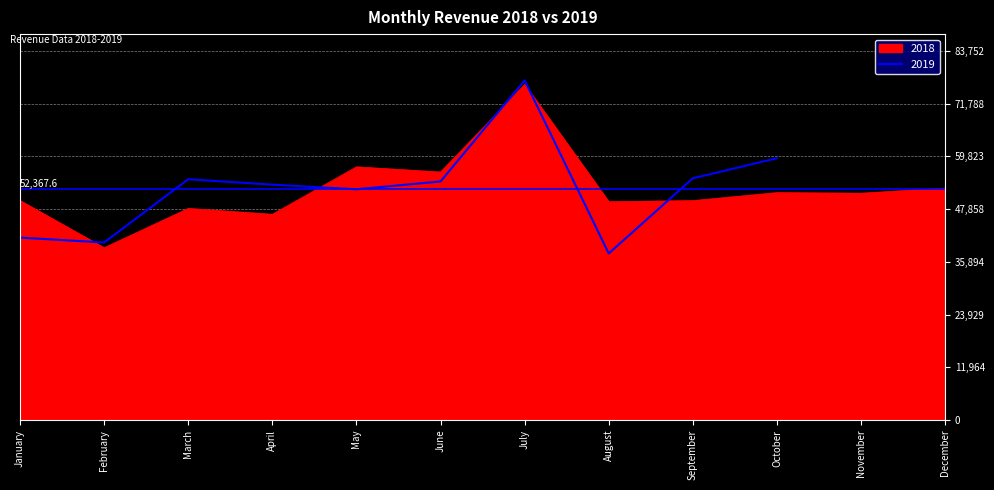

At which category does the chart reach its peak across all series?

July